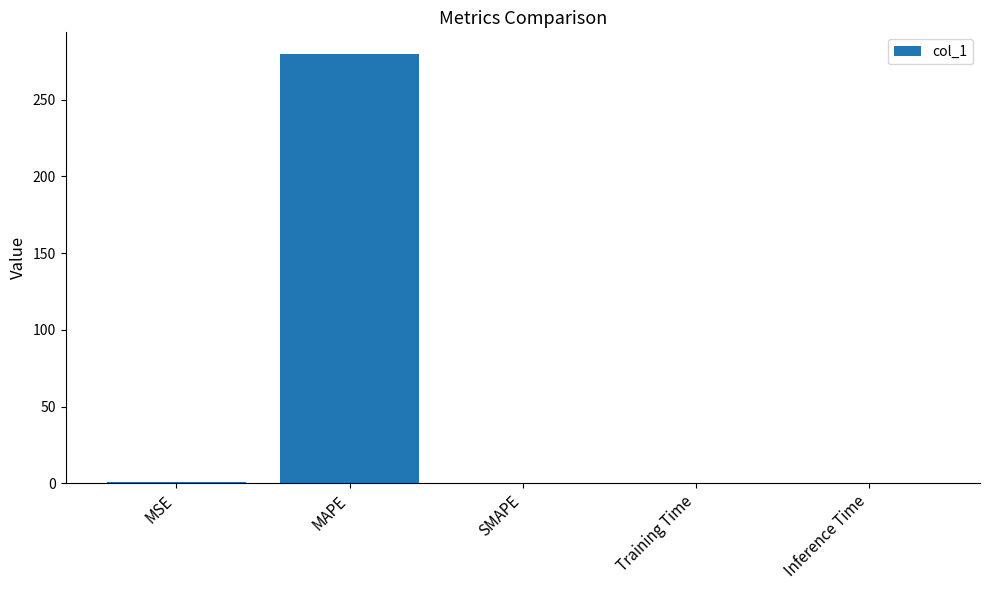

Between MAPE and Inference Time, which is larger?

MAPE